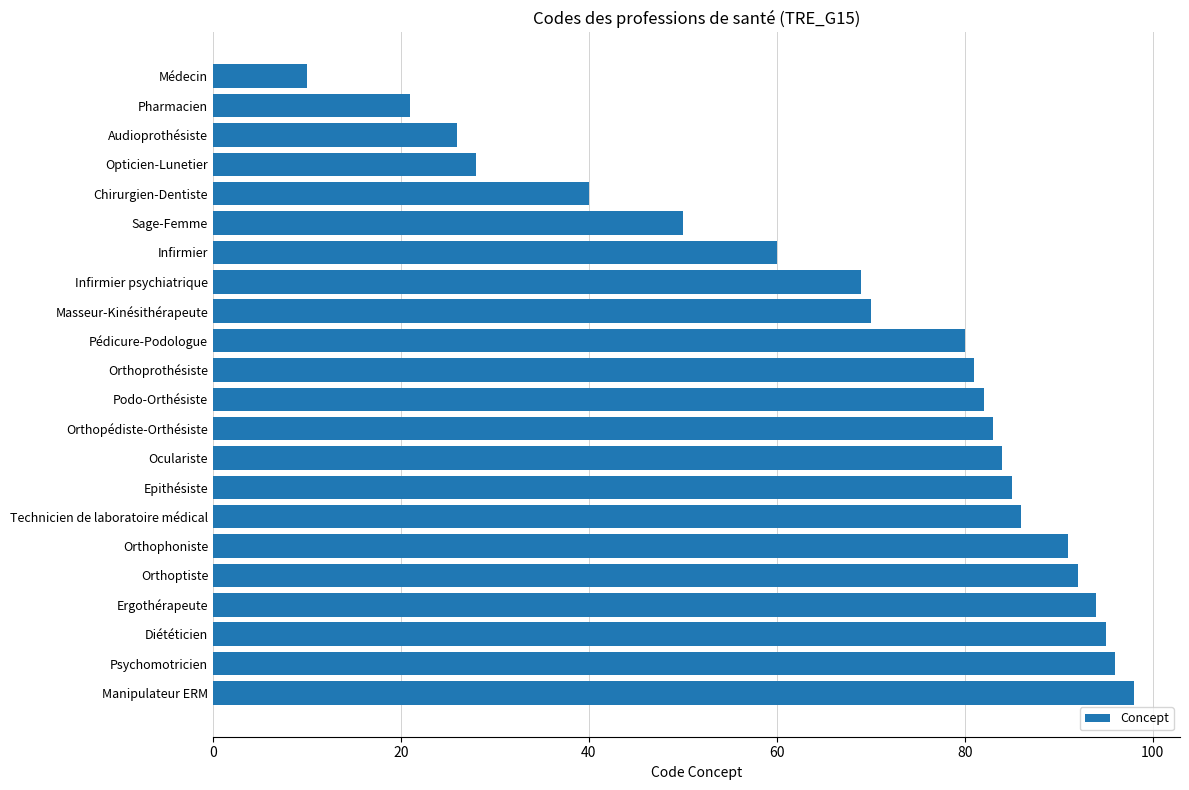

Reading bottom to top, what are all the values shown in this chart?

Manipulateur ERM=98	Psychomotricien=96	Diététicien=95	Ergothérapeute=94	Orthoptiste=92	Orthophoniste=91	Technicien de laboratoire médical=86	Epithésiste=85	Oculariste=84	Orthopédiste-Orthésiste=83	Podo-Orthésiste=82	Orthoprothésiste=81	Pédicure-Podologue=80	Masseur-Kinésithérapeute=70	Infirmier psychiatrique=69	Infirmier=60	Sage-Femme=50	Chirurgien-Dentiste=40	Opticien-Lunetier=28	Audioprothésiste=26	Pharmacien=21	Médecin=10